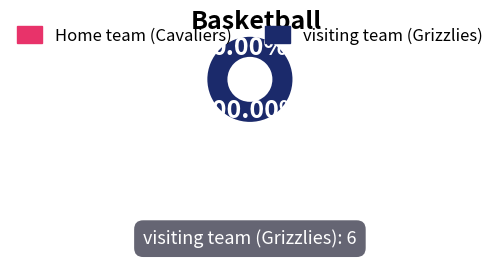

To the nearest percent, what percentage of the pie is visiting team (Grizzlies)?

100%